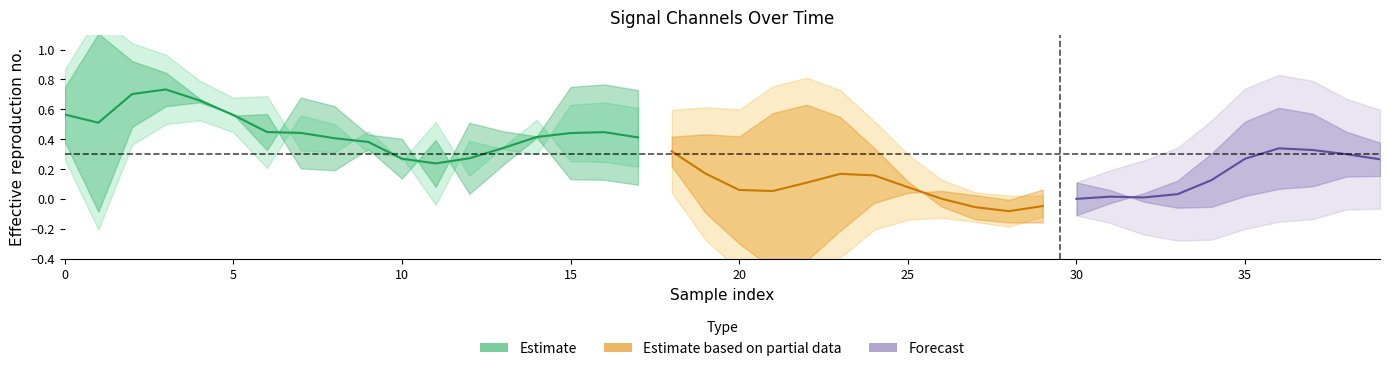

What is the label of the 36th point from the left?

35